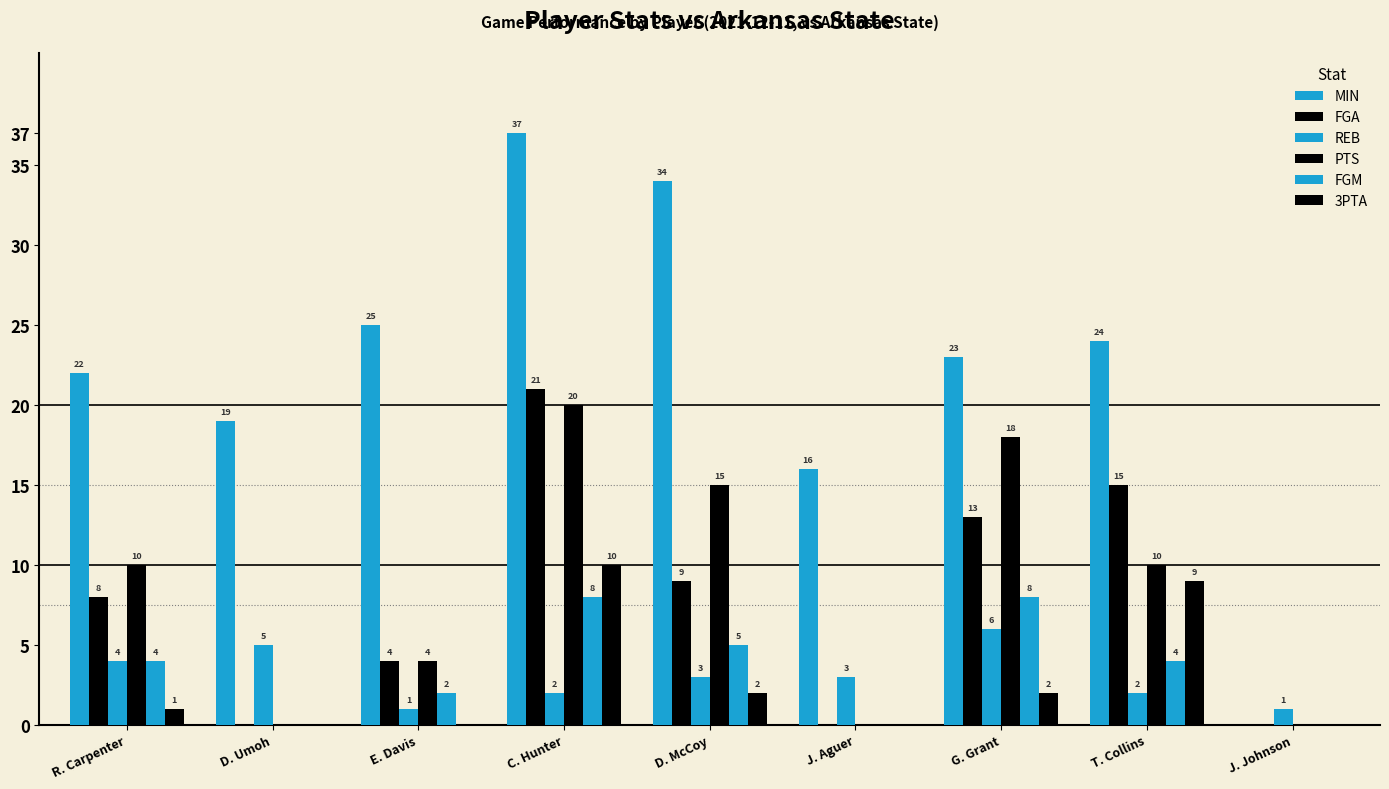

How many FGM values are between 0 and 5?

7